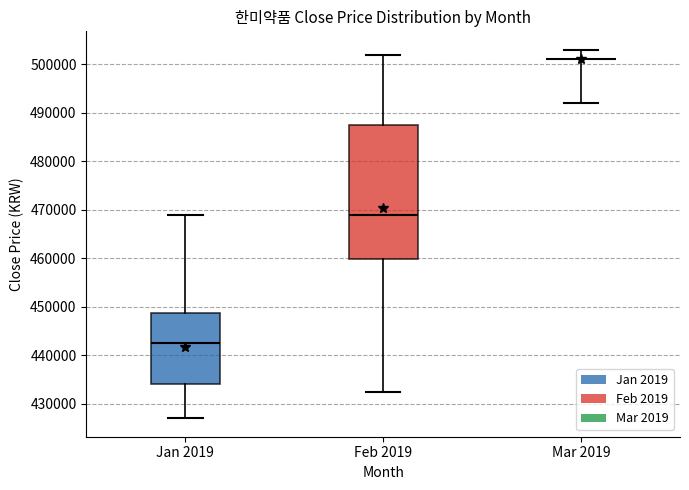

Reading left to right, read every box against the y-axis: the position of its median line, the range the box covers, and the ends of its whiskers. The values are not printed on the chart, so give them approximately, as read against the axis.

Jan 2019: median 443000, box 434000 to 449000, whiskers 427000 to 469000
Feb 2019: median 469000, box 460000 to 488000, whiskers 433000 to 502000
Mar 2019: box collapsed to a line at 501000, whiskers 492000 to 503000